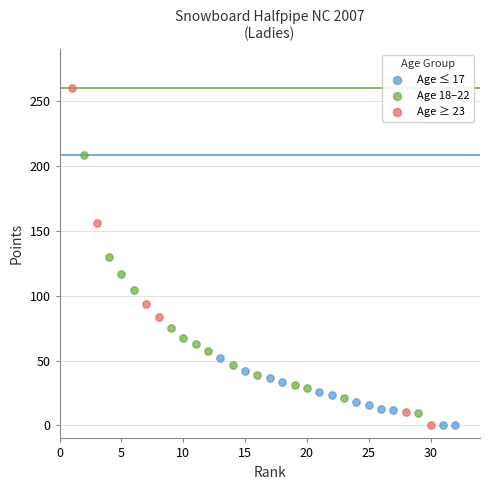

Which series has the largest Y range (max minus min)?

Age ≥ 23